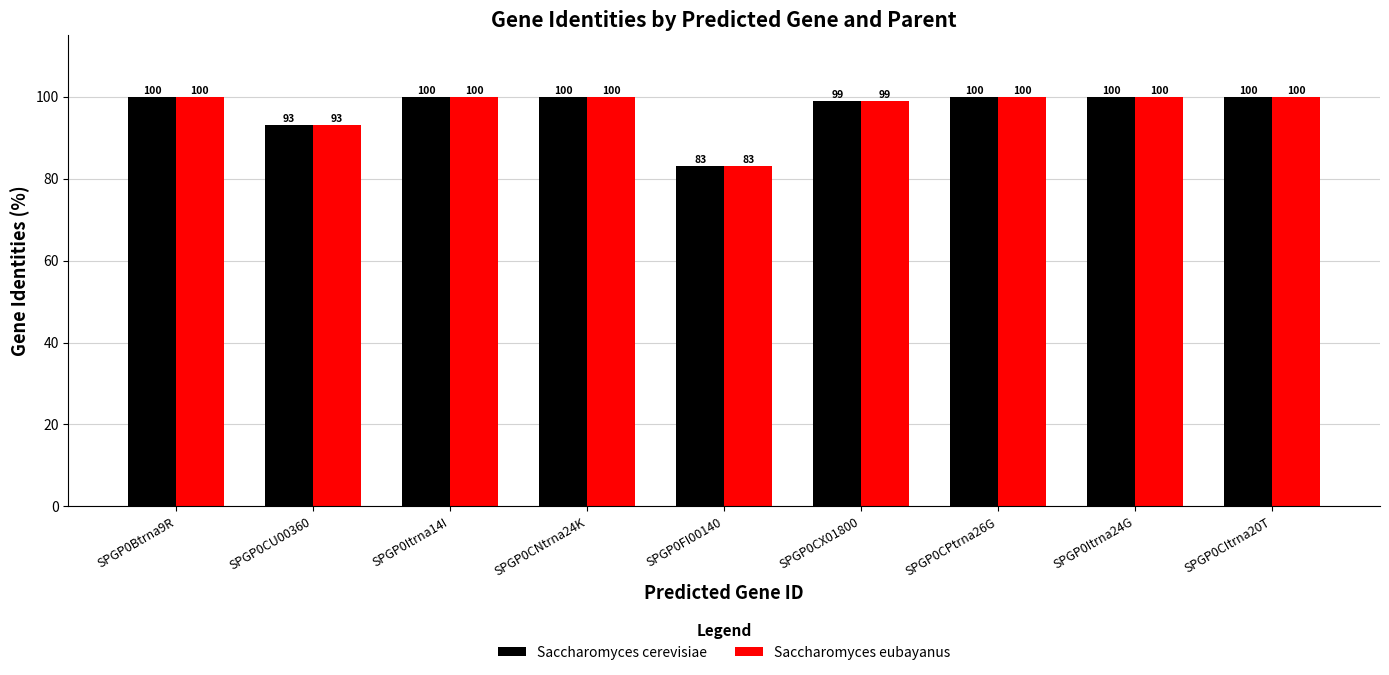

What are all the series names shown in the legend?

Saccharomyces cerevisiae, Saccharomyces eubayanus